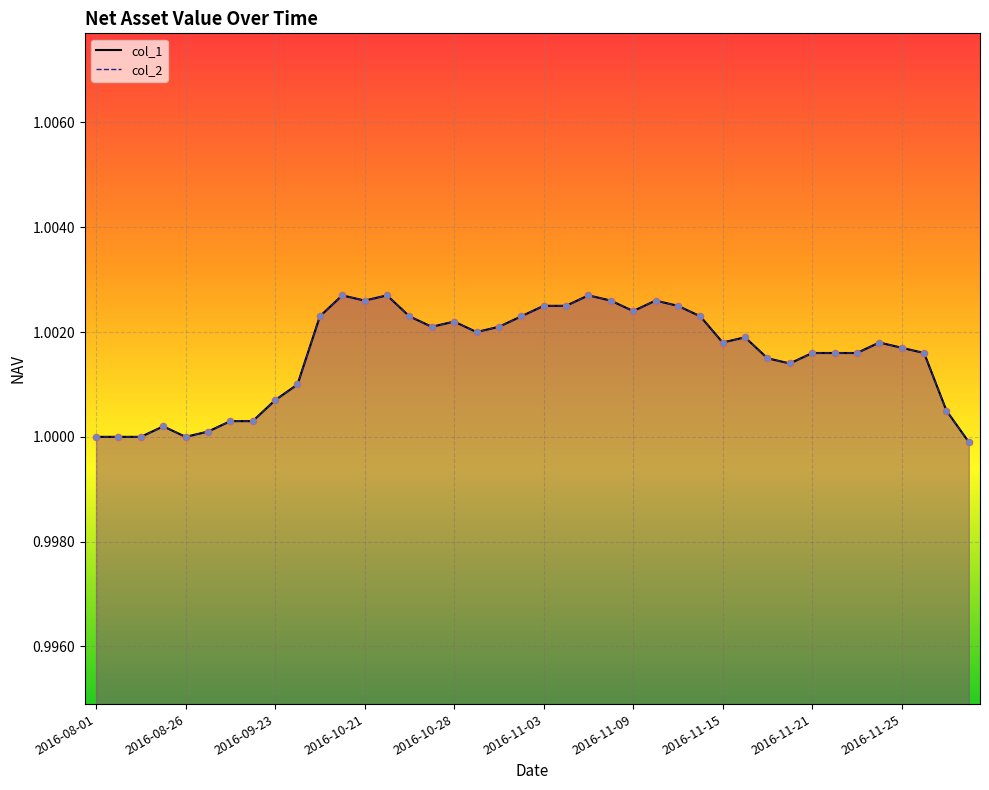

Which series reaches the maximum Y coordinate?

col_1